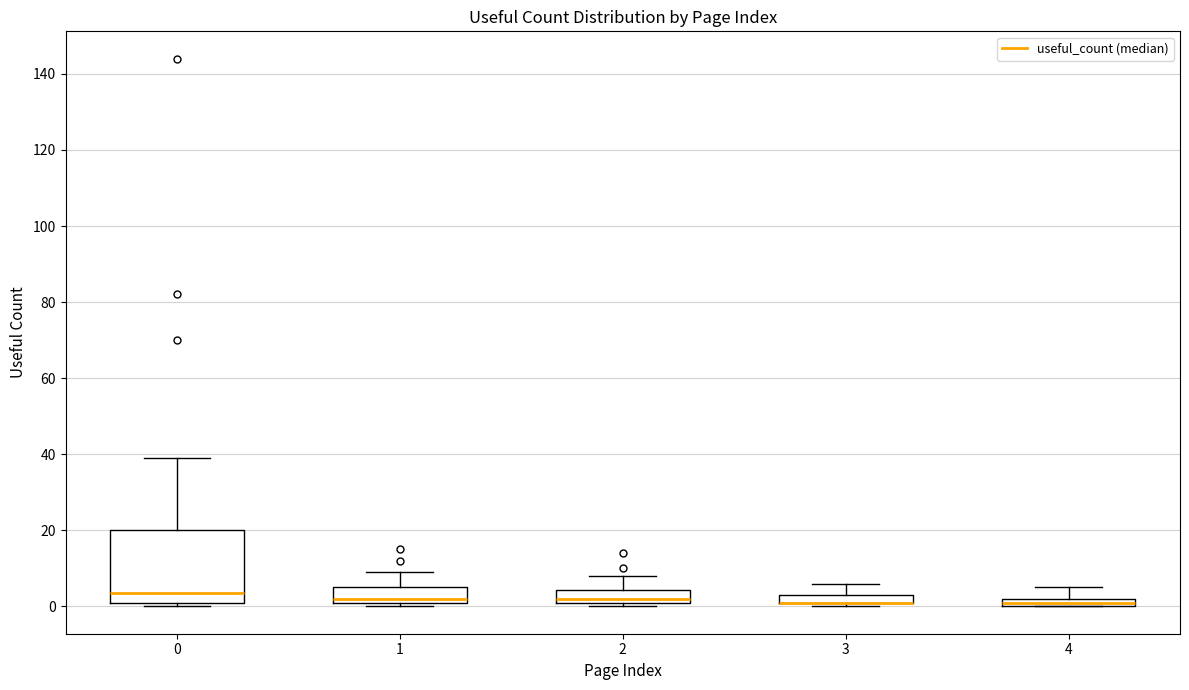

Comparing the boxes themselves (not the whiskers), which one is the tallest?

0